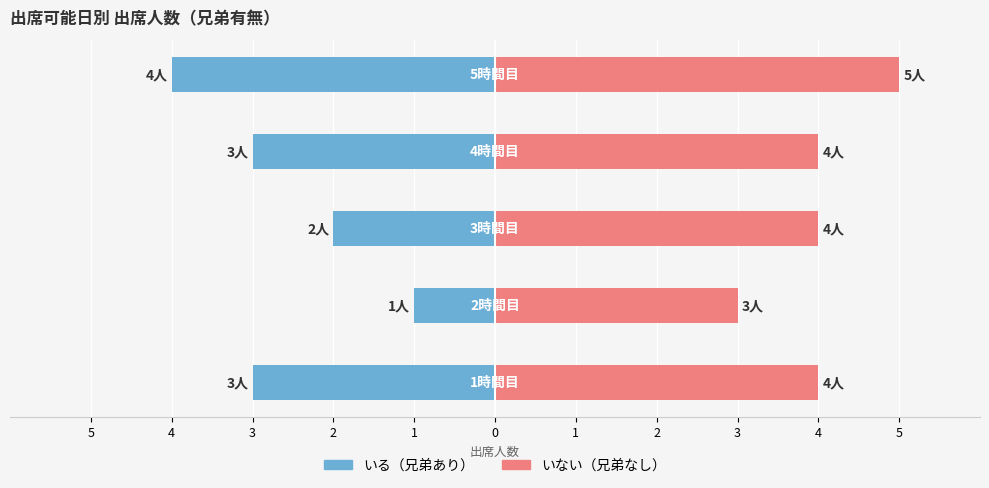

Which series has the largest total across all categories?

いない